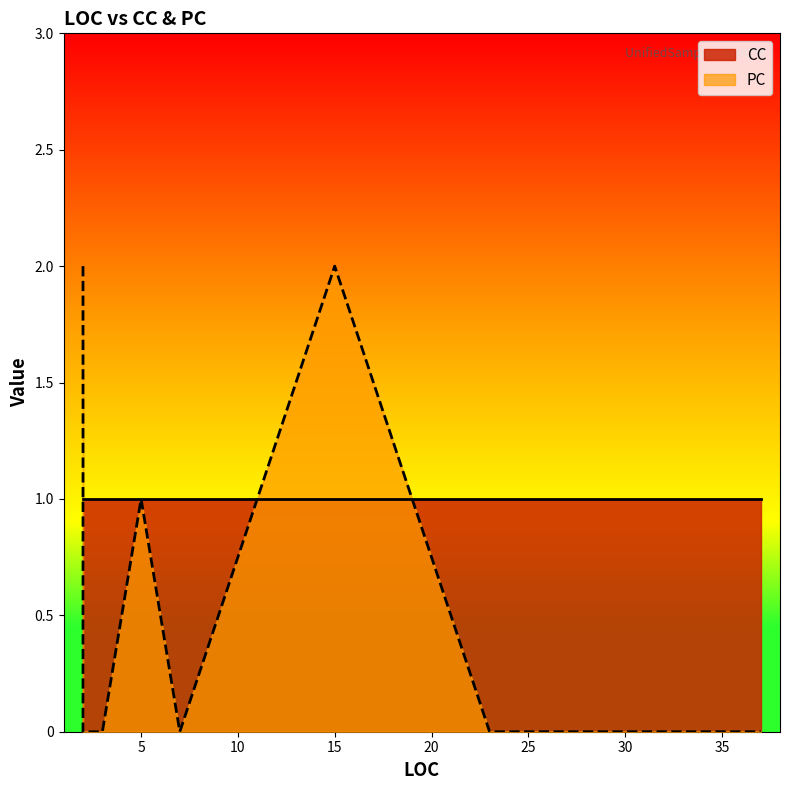

Is the value of CC at 15 greater than the value of PC at 2?

No